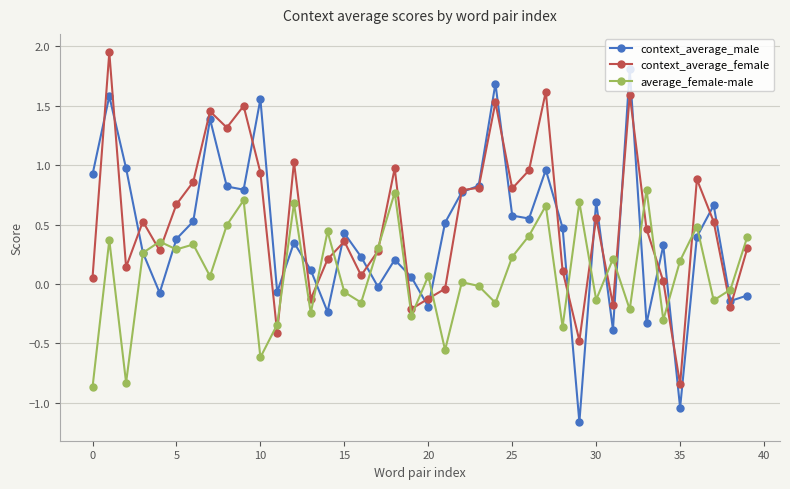

Rank the series by their average value, from lowest to highest.

average_female-male, context_average_male, context_average_female